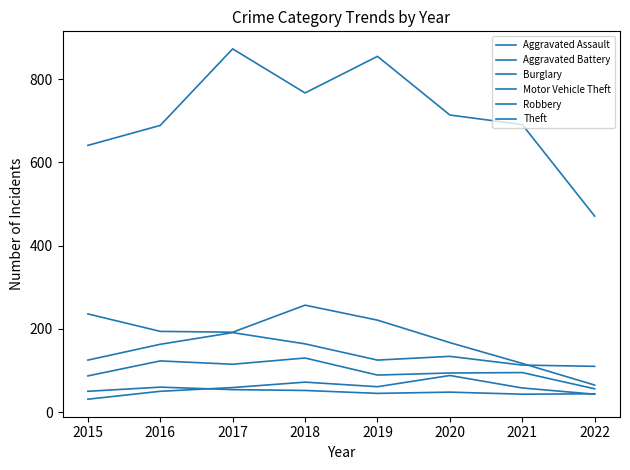

How many lines are shown in the chart?

6